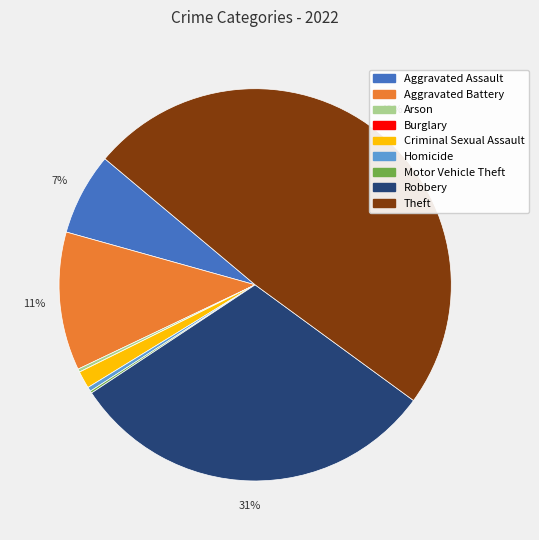

What is the largest slice in the pie chart?

Theft